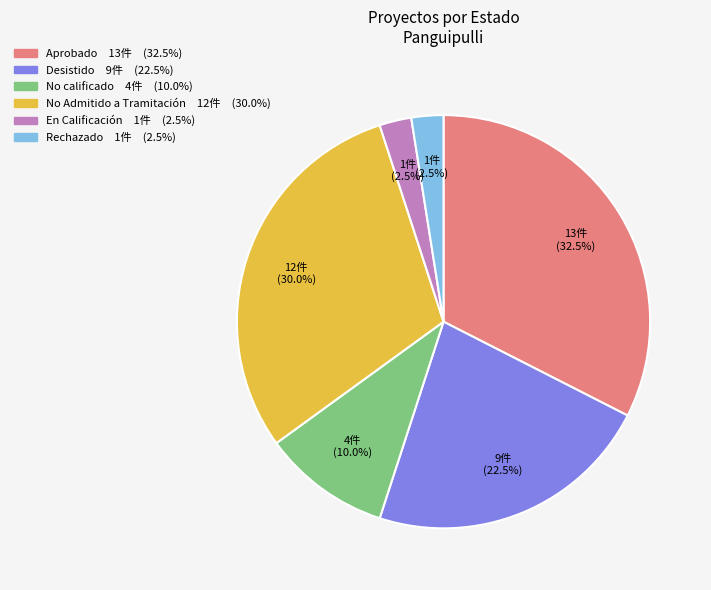

Is there a majority slice in this chart?

No